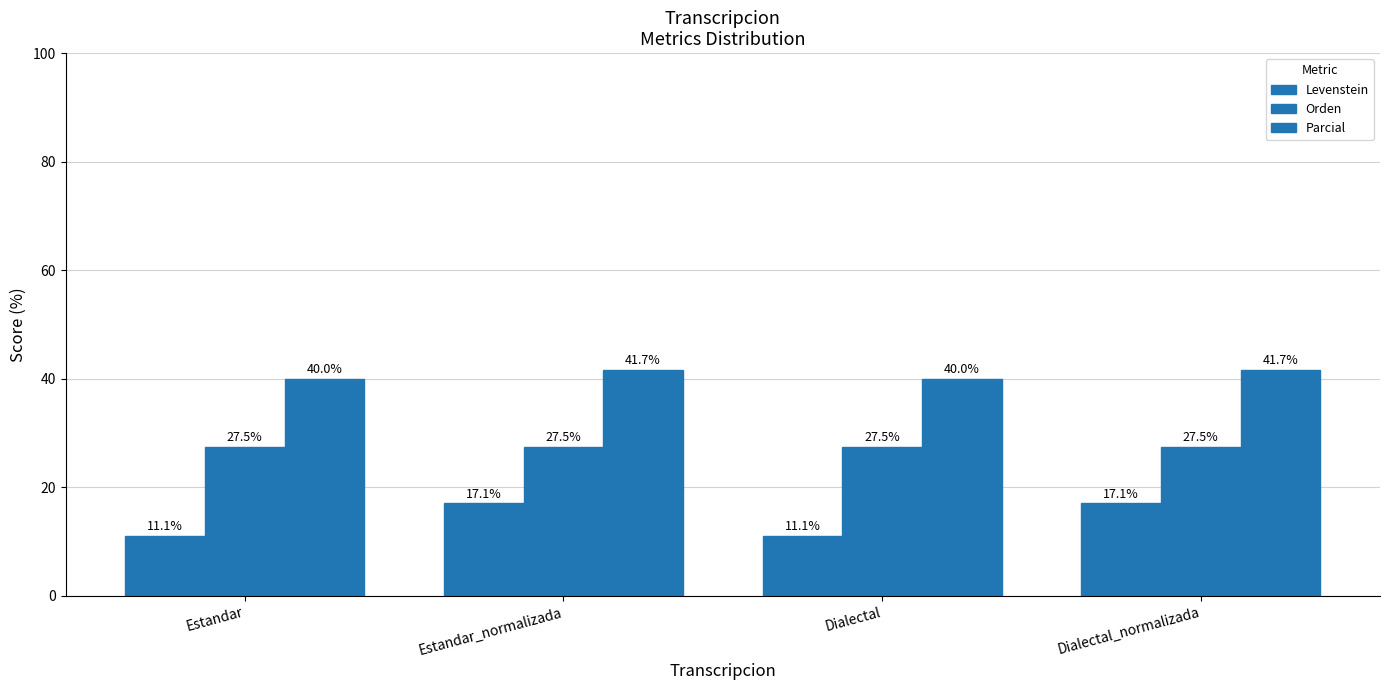

Rank the series by their maximum value, from lowest to highest.

Levenstein, Orden, Parcial